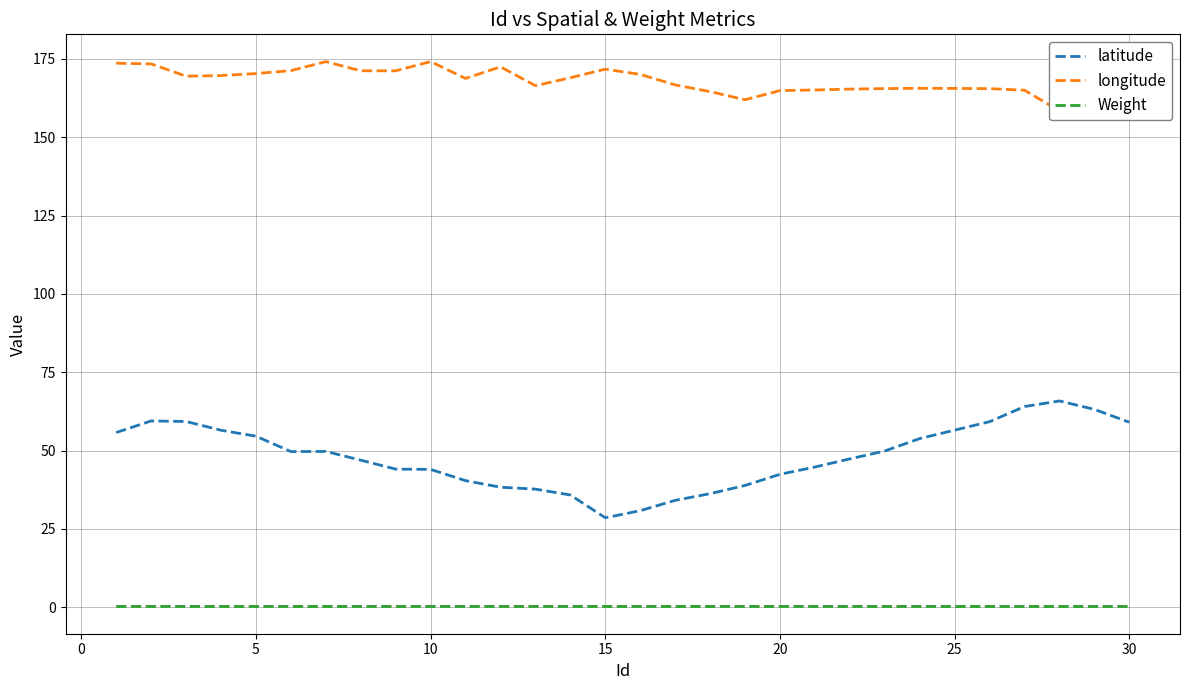

True or false: Weight has a value of 0.2 at 5.

True